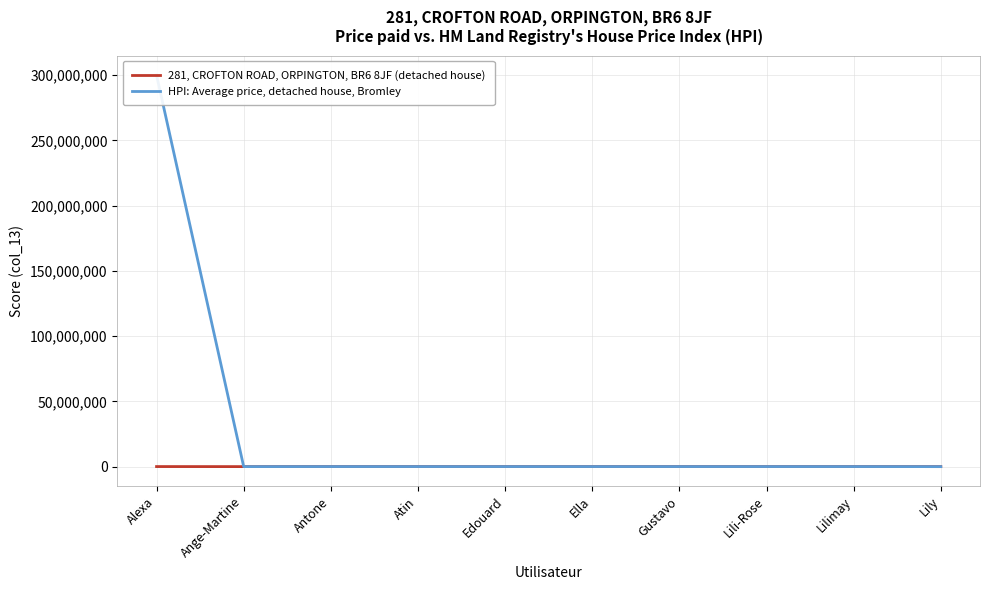

True or false: HPI: Average price, detached house, Bromley and 281, CROFTON ROAD, ORPINGTON, BR6 8JF (detached house) intersect in this chart.

False